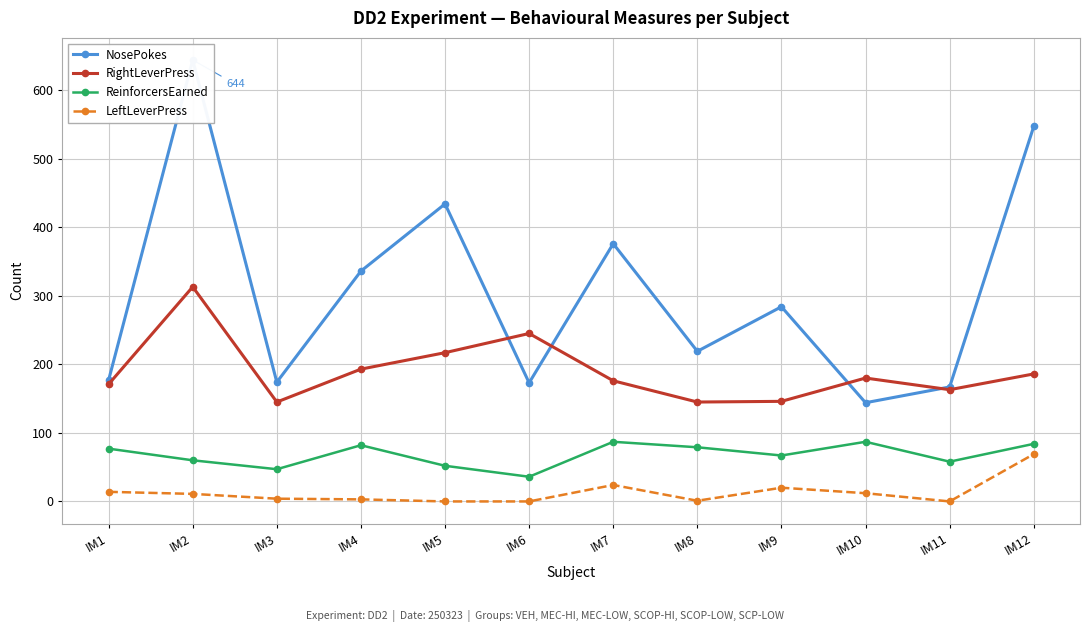

What is the sum of the LeftLeverPress values at IM10 and IM4?

15